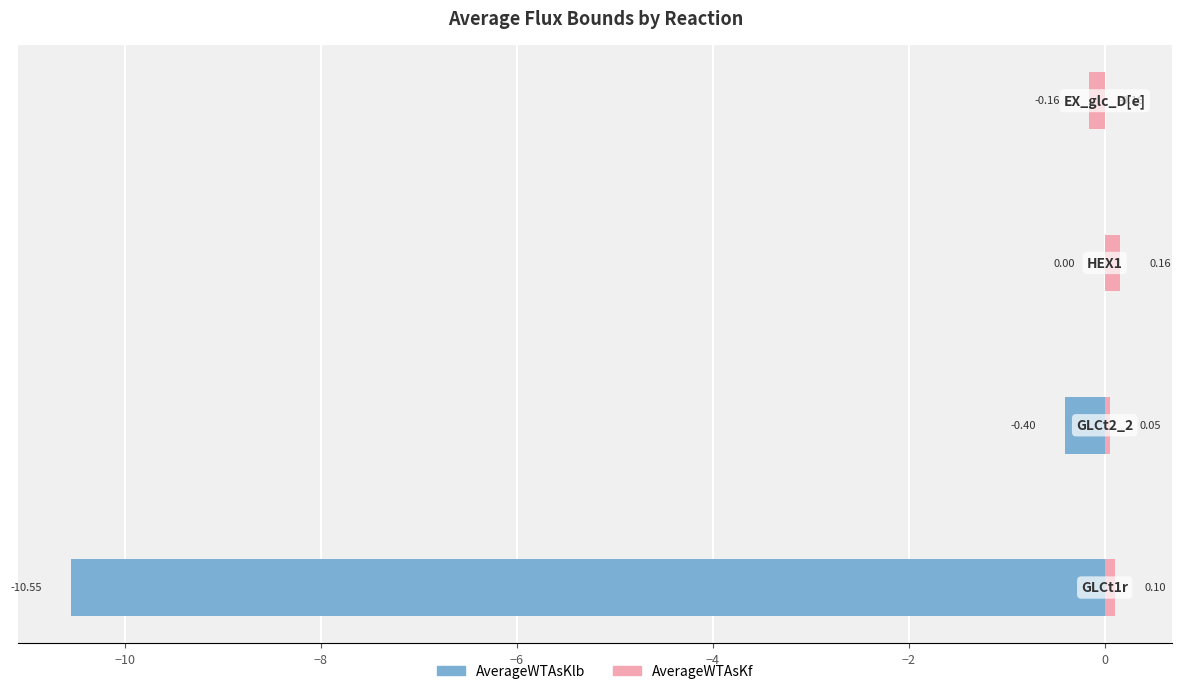

Does the chart contain stacked bars?

No